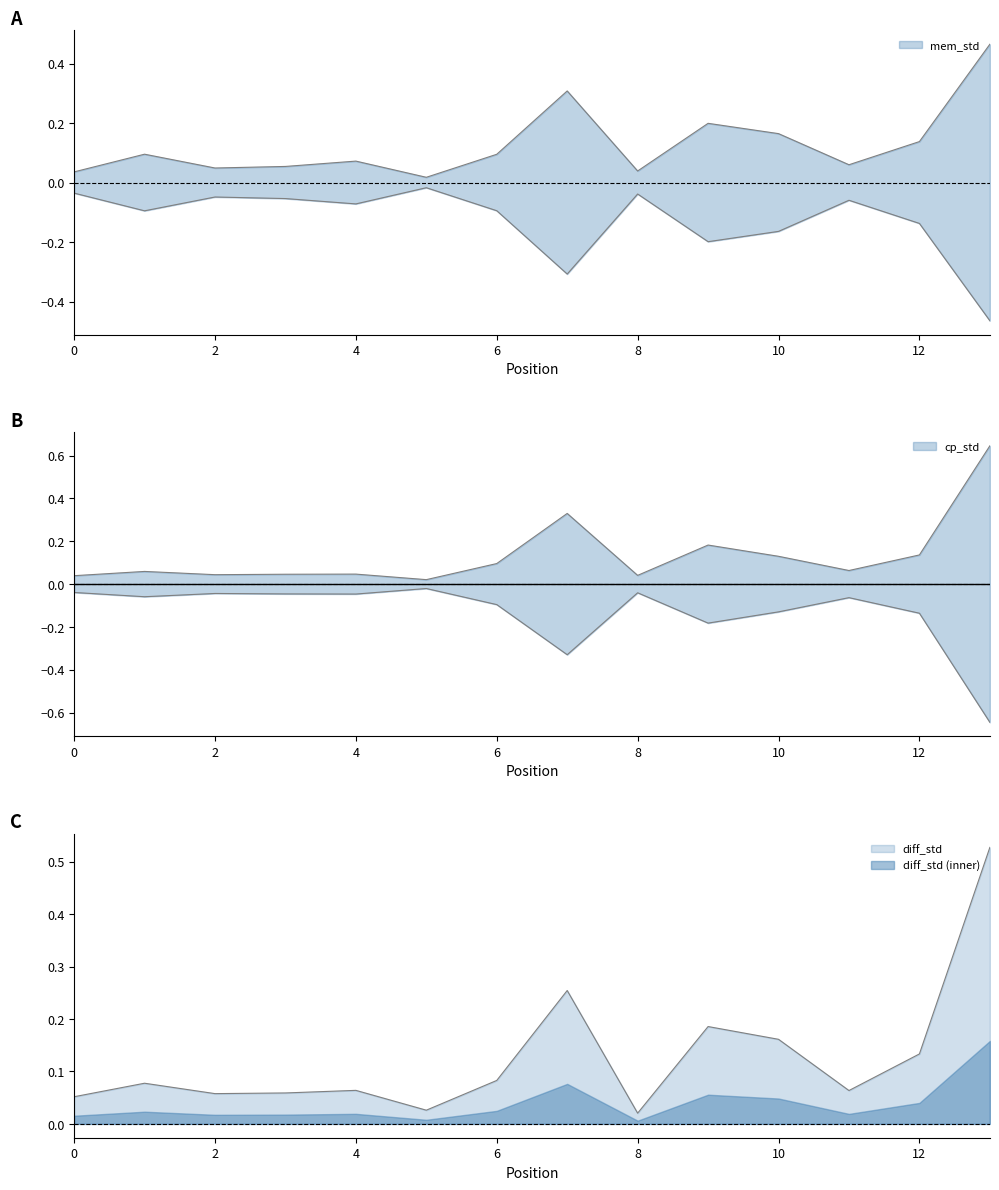

At how many categories does at least one series exceed 0?

14